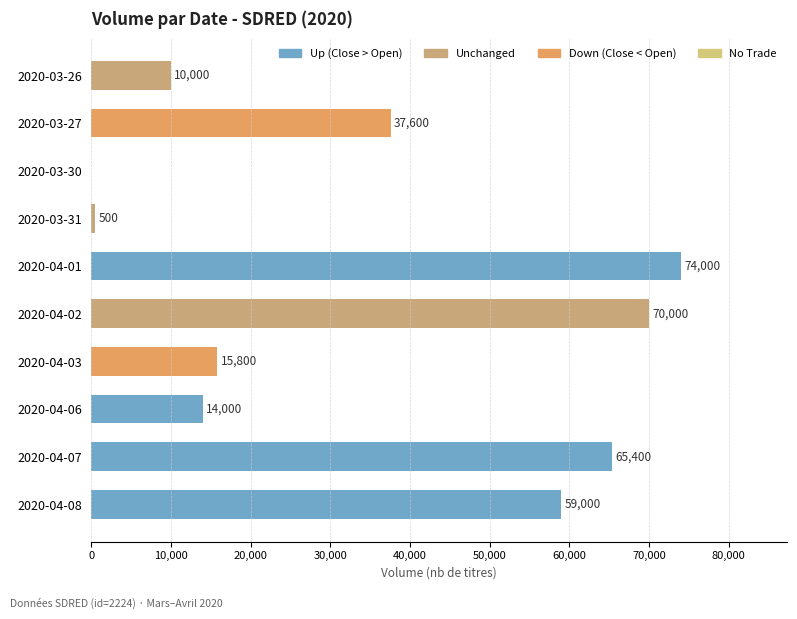

What is the sum of all values?

346300